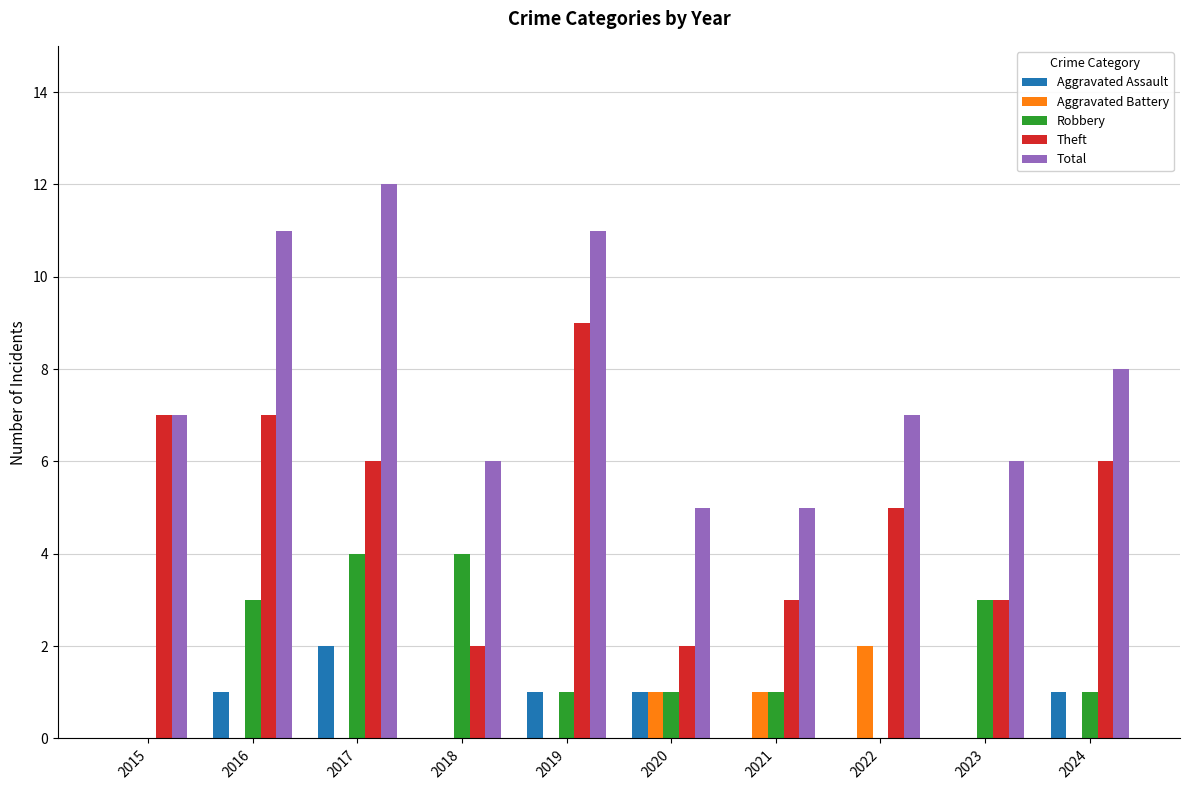

Count the Robbery values in the range 1 to 3.

6